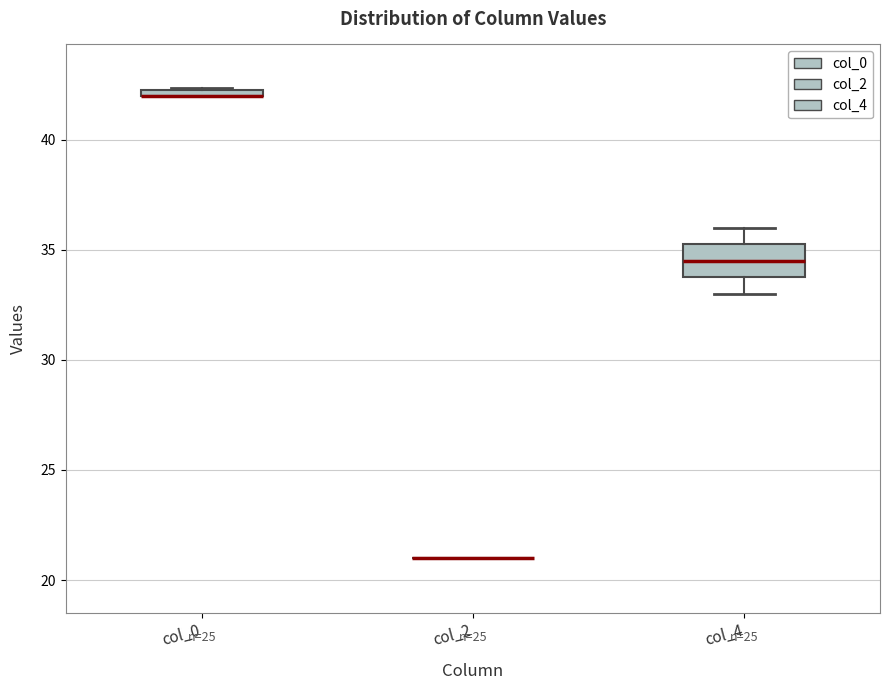

Where is the upper edge of the box for col_0 on the y-axis? The values are not printed on the chart, so give them approximately, as read against the axis.

42.5